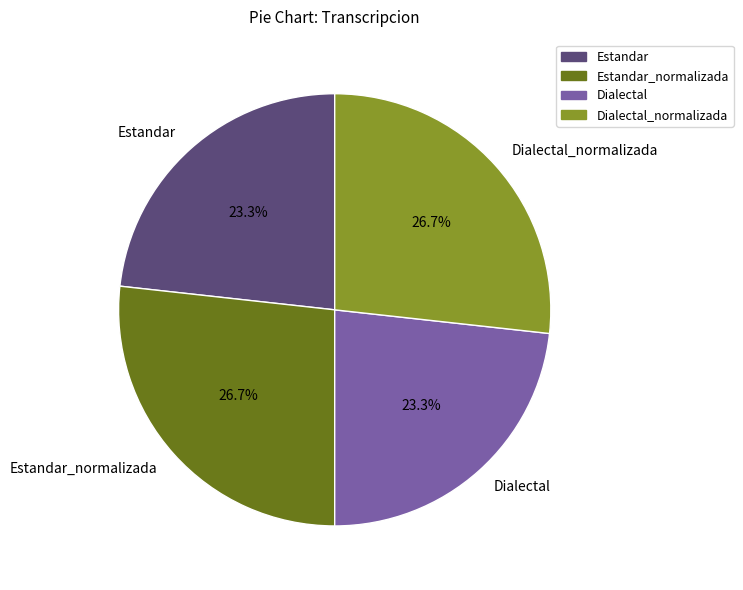

Does Dialectal_normalizada represent more than half of the total?

No